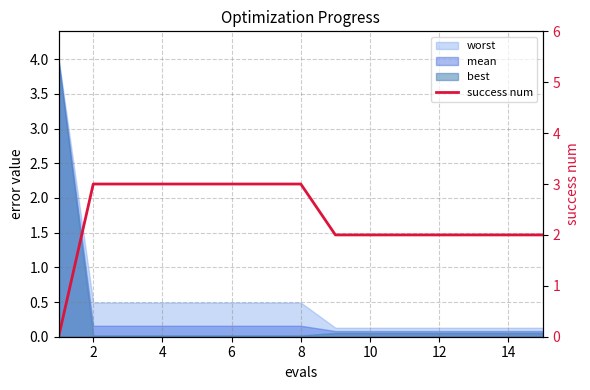

What is the difference between the maximum and minimum values?

3